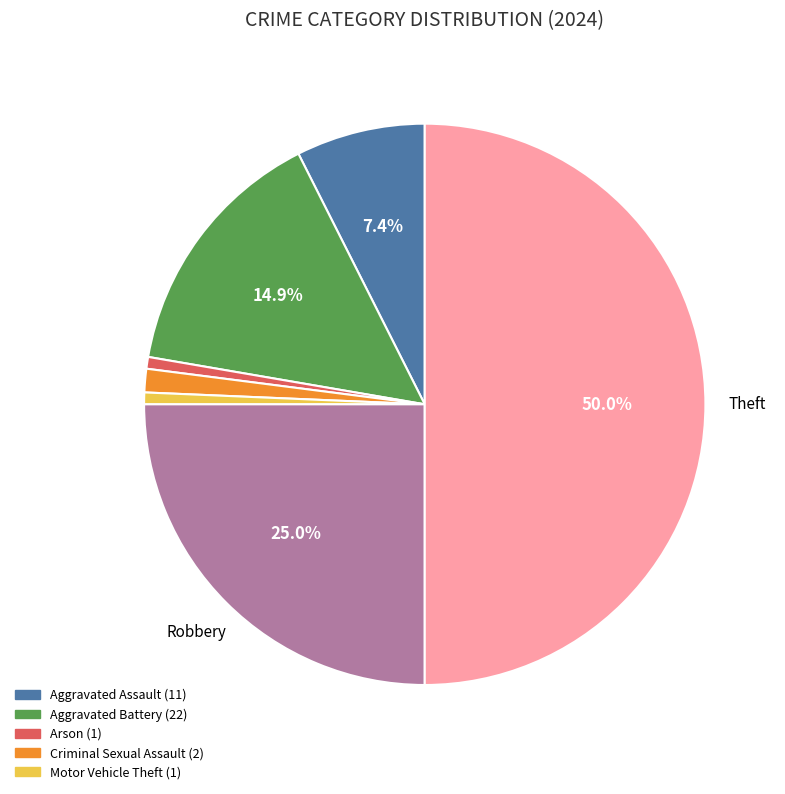

Count the number of slices in the pie.

7